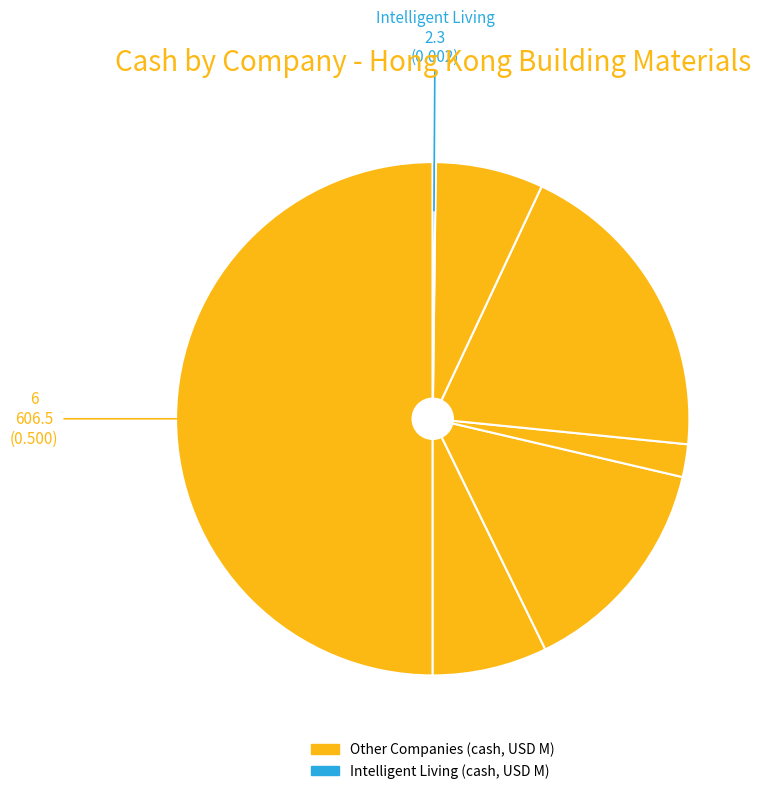

Count the number of slices in the pie.

7